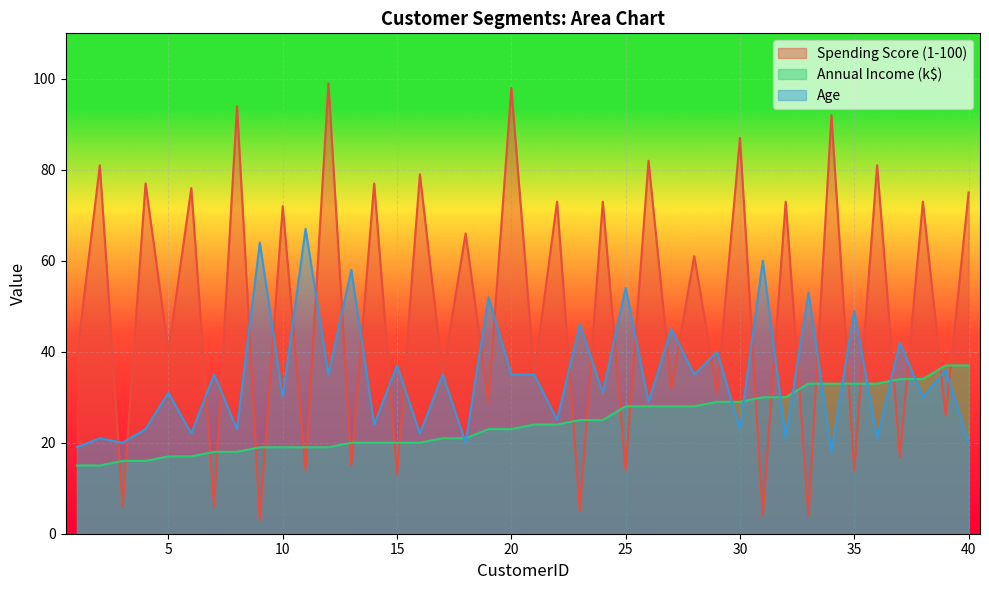

How many data points in Annual Income (k$) are less than 24?

20